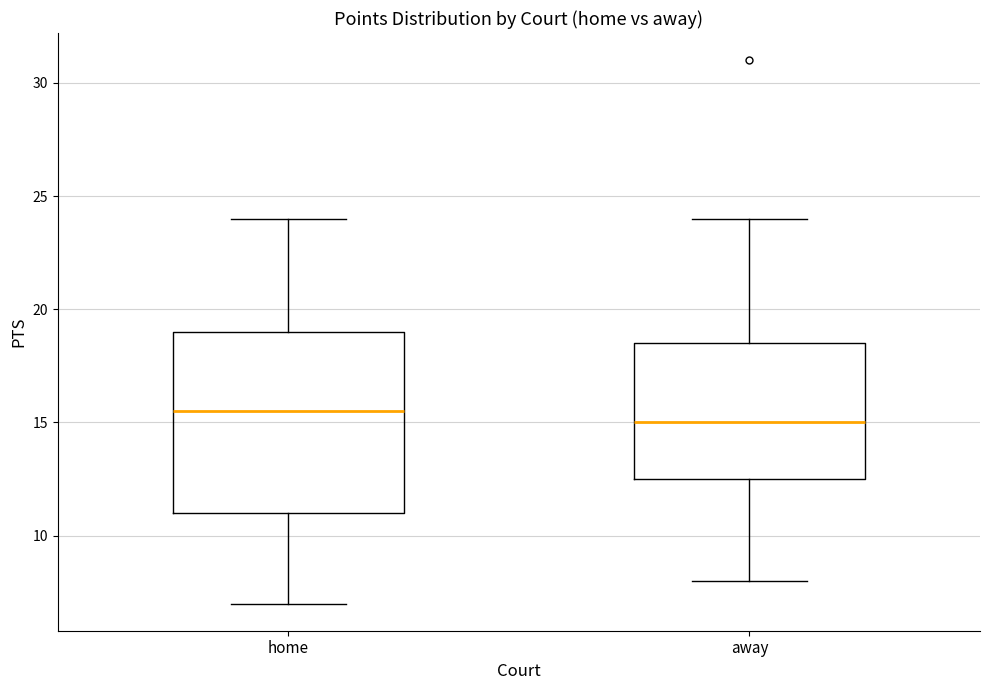

Reading left to right, read every box against the y-axis: the position of its median line, the range the box covers, and the ends of its whiskers. The values are not printed on the chart, so give them approximately, as read against the axis.

home: median 15.5, box 11.0 to 19.0, whiskers 7.0 to 24.0
away: median 15.0, box 12.5 to 18.5, whiskers 8.0 to 24.0